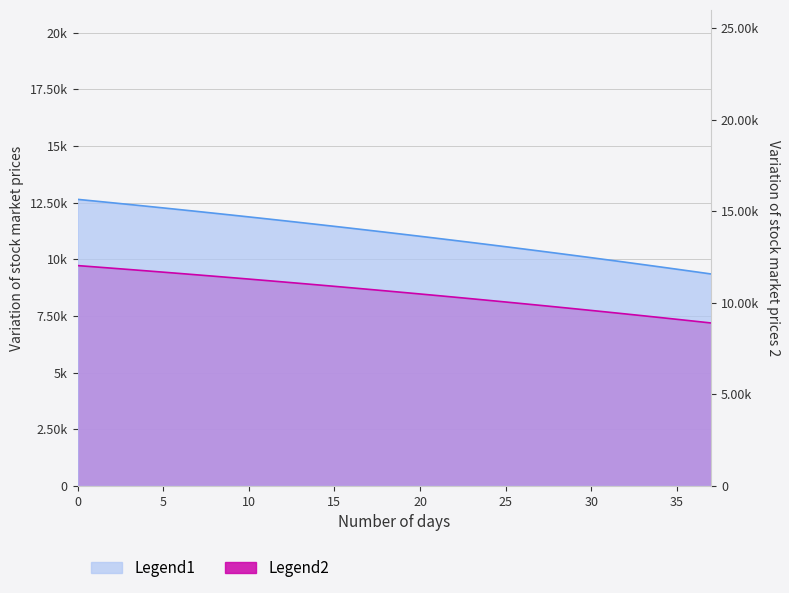

Reading left to right, transcribe all the data shown in this chart.

Legend1: 12642.4	12568.5	12493.8	12418.3	12342.1	12265.2	12187.5	12108.9	12029.6	11949.5	11868.6	11786.9	11704.4	11621.0	11536.8	11451.7	11365.8	11279.1	11191.4	11102.9	11013.5	10923.2	10832.0	10739.9	10646.9	10552.9	10458.0	10362.1	10265.3	10167.6	10068.8	9969.1	9868.4	9766.7	9664.0	9560.2	9455.5	9349.7
Legend2: 9720.7	9663.9	9606.5	9548.5	9489.9	9430.7	9370.9	9310.6	9249.6	9188.0	9125.8	9062.9	8999.5	8935.4	8870.6	8805.2	8739.2	8672.4	8605.0	8537.0	8468.2	8398.8	8328.6	8257.8	8186.2	8113.9	8040.9	7967.2	7892.7	7817.5	7741.5	7664.8	7587.2	7508.9	7429.9	7350.0	7269.3	7187.8